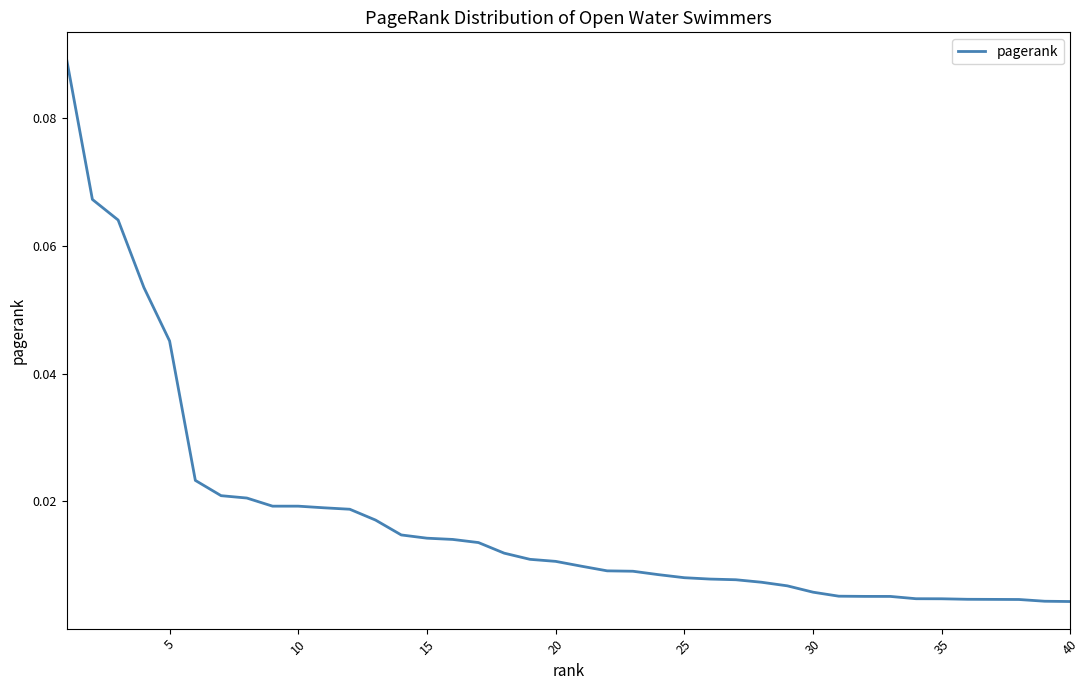

How many lines are shown in the chart?

1